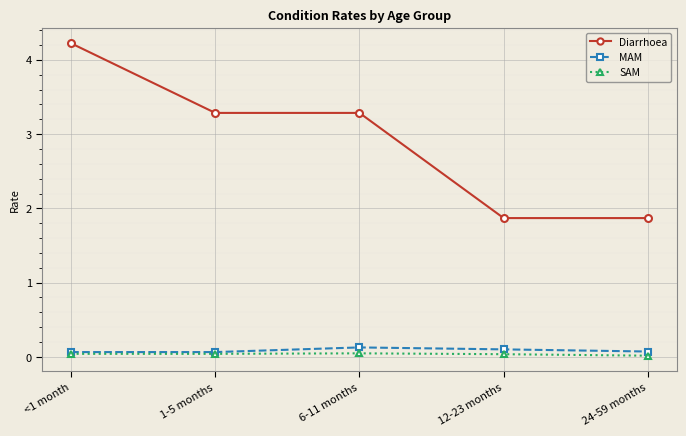

List the series in order of their peak value, highest first.

Diarrhoea, MAM, SAM